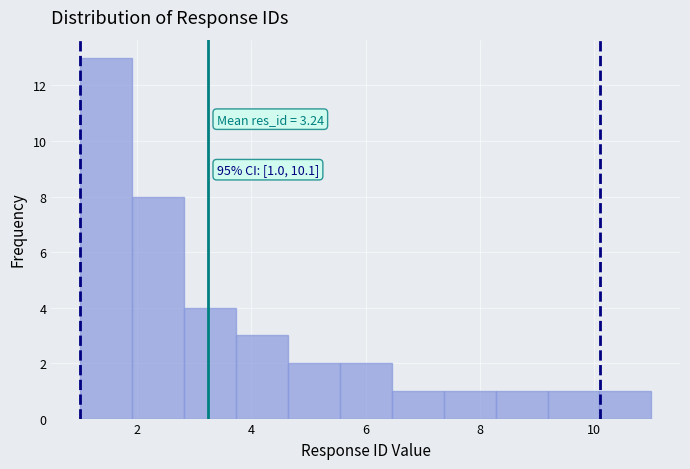

Over which range of the x-axis is the bar tallest?

1.0 to 2.0